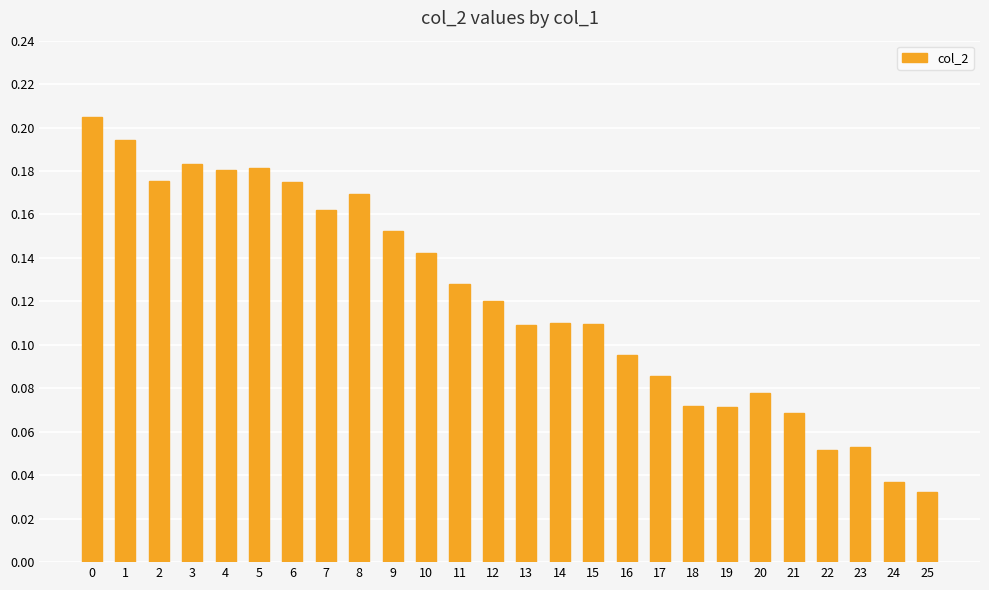

What is the sum of the values at 7 and 5?

0.3